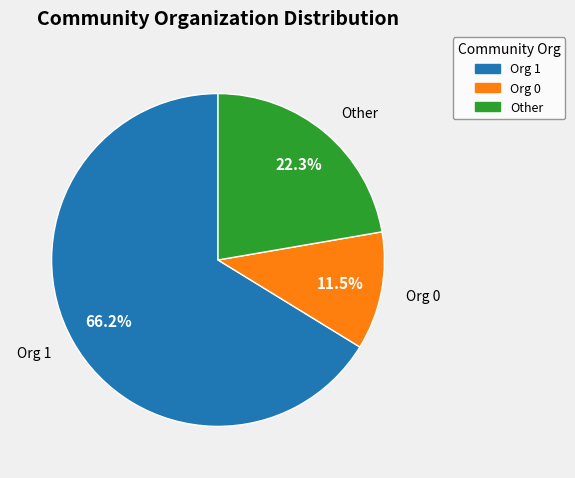

Is there any slice that represents more than half of the pie?

Yes